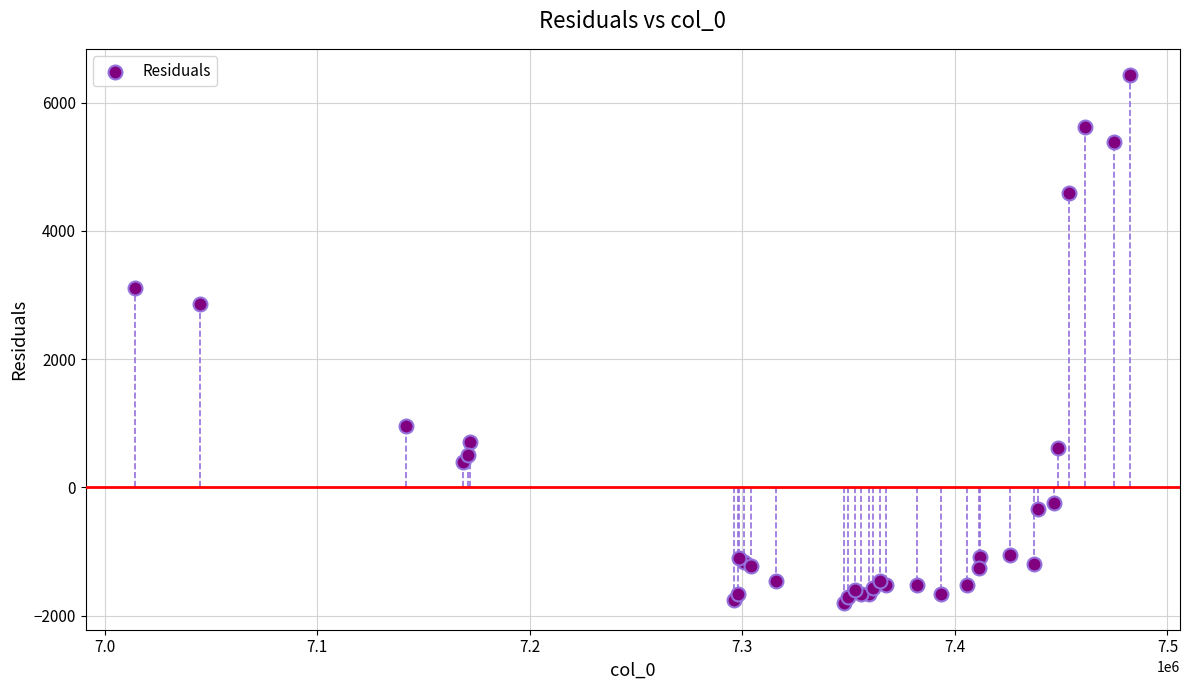

What Y value in the scatter plot is closest to 2309?

2865.9